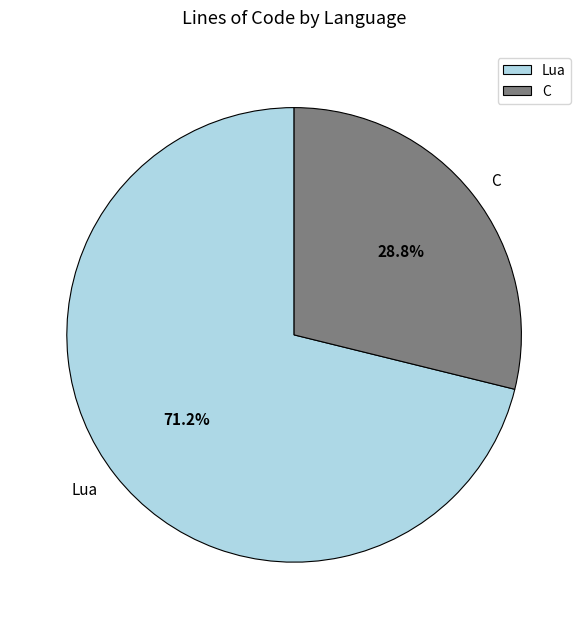

The C slice represents 29% of the pie. True or false?

True